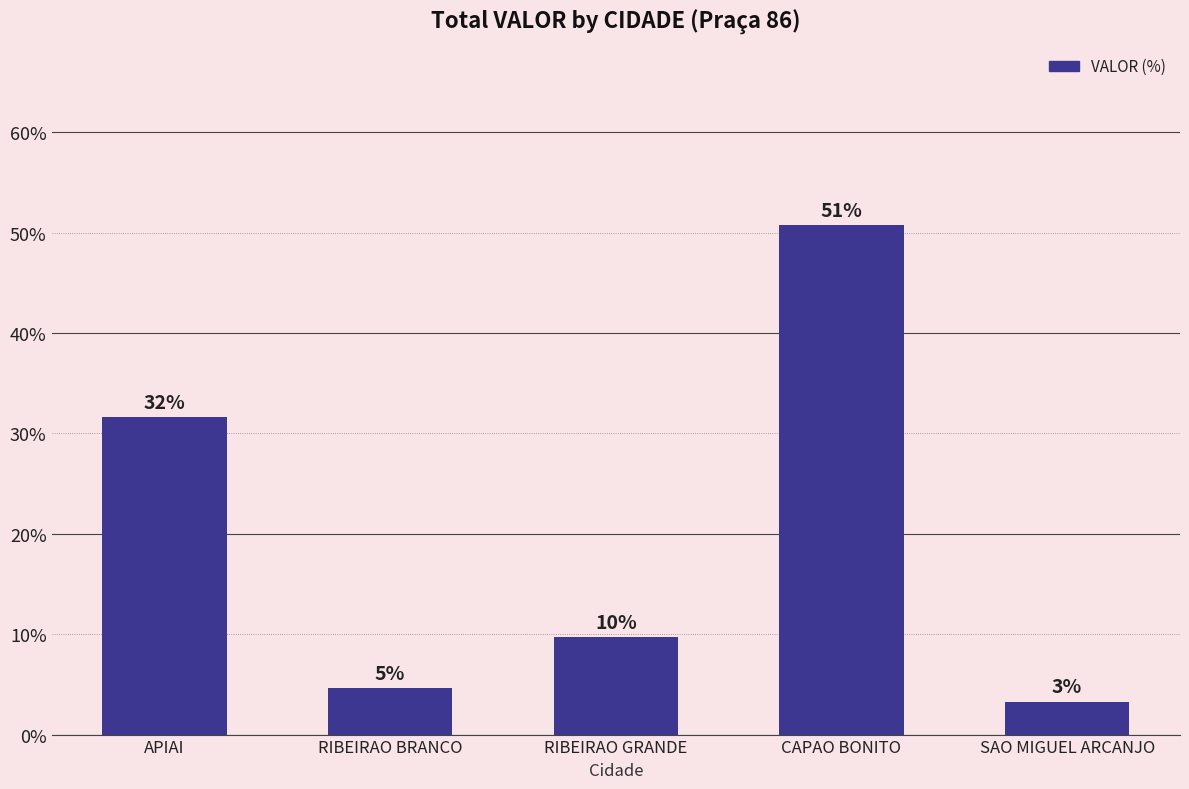

What is the maximum value shown in the chart?

50.7